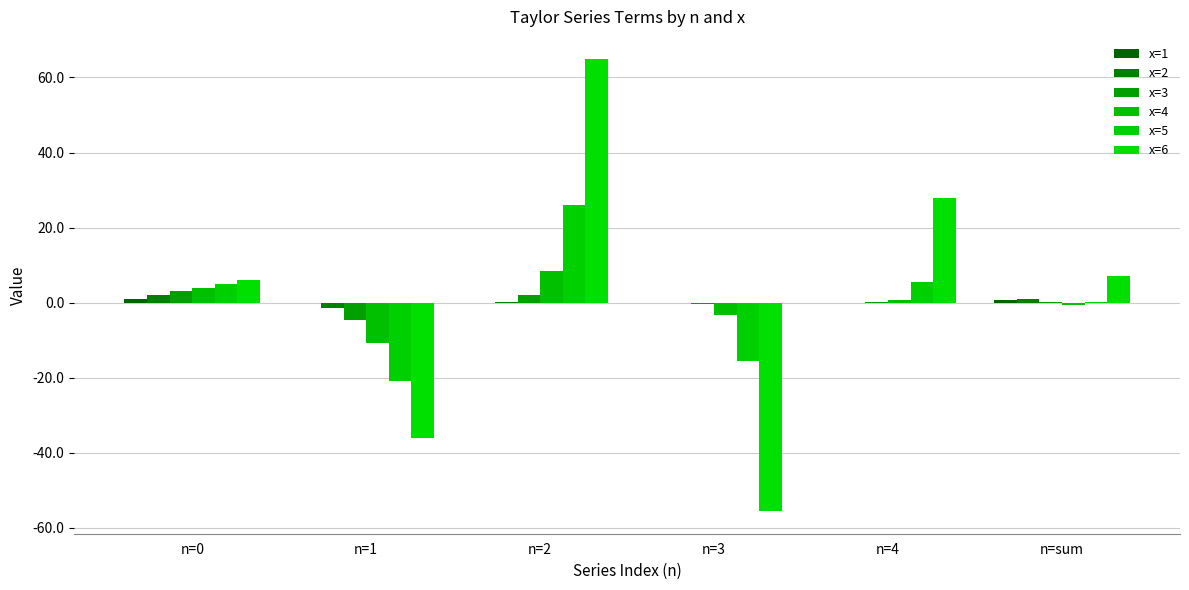

What position from the left is n=sum?

6